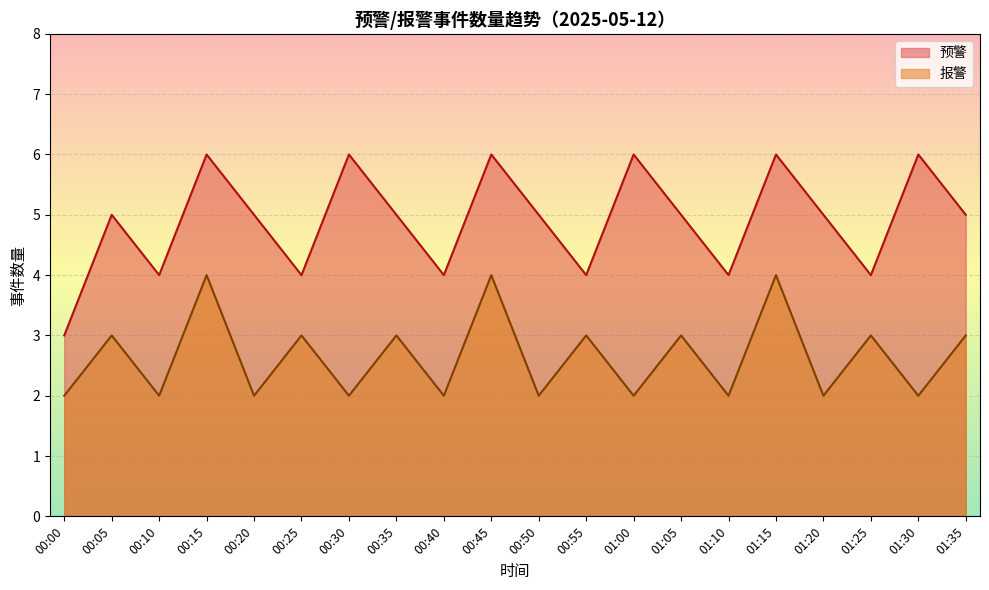

True or false: 预警 has more than 1 points higher than both neighbors.

True